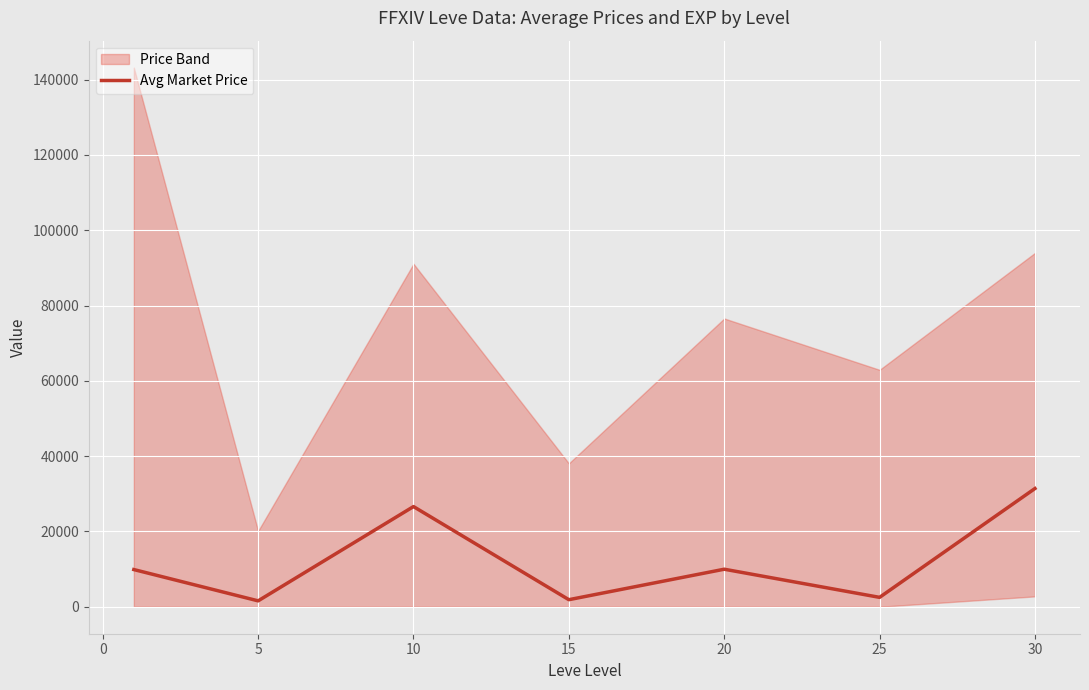

What is the highest value of the Avg Market Price series?

31407.0